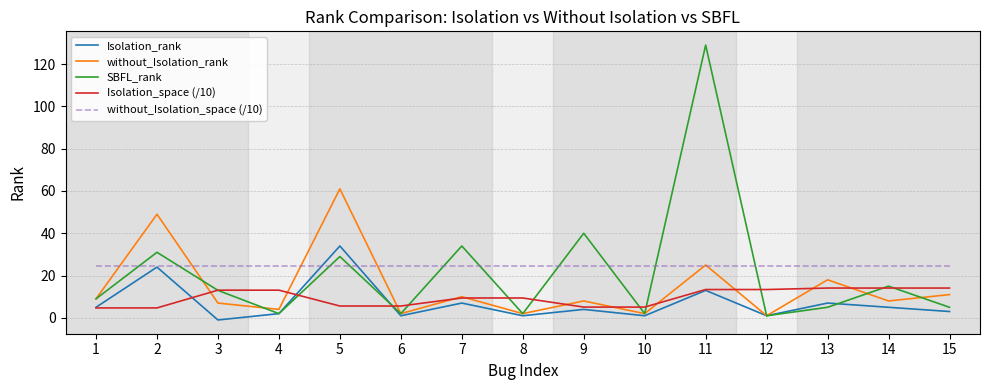

At which category does the chart reach its peak across all series?

11